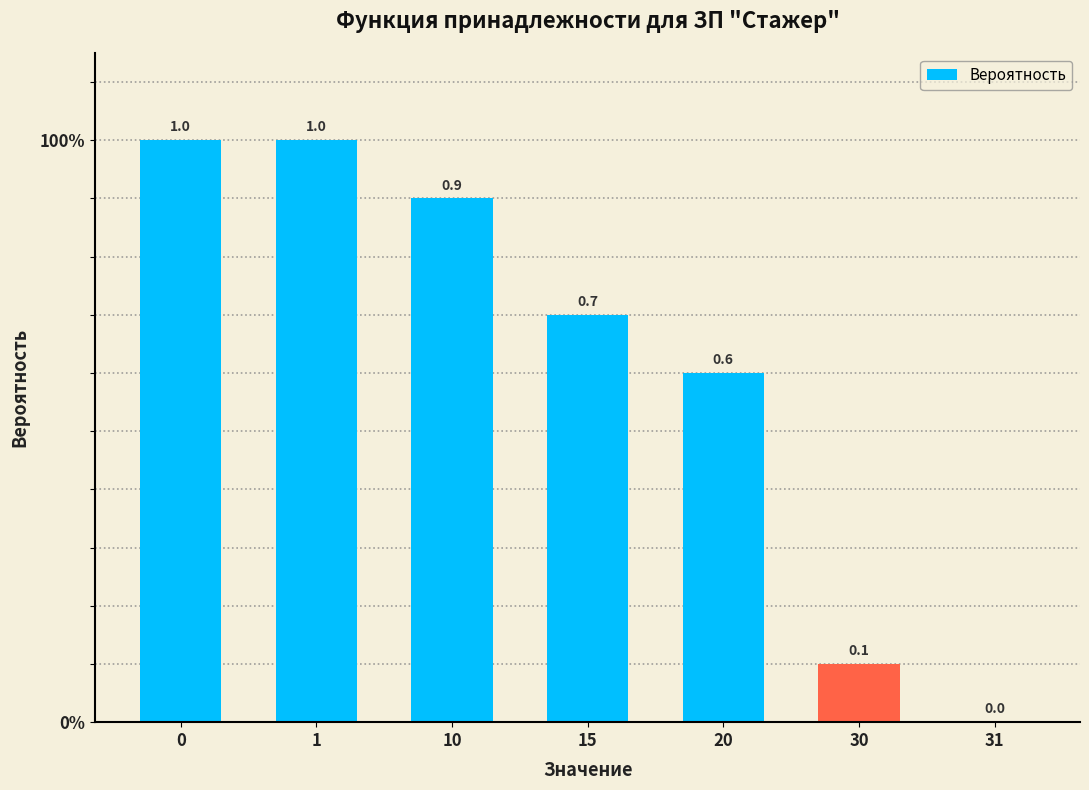

What is the difference between the second highest and minimum values?

1.0